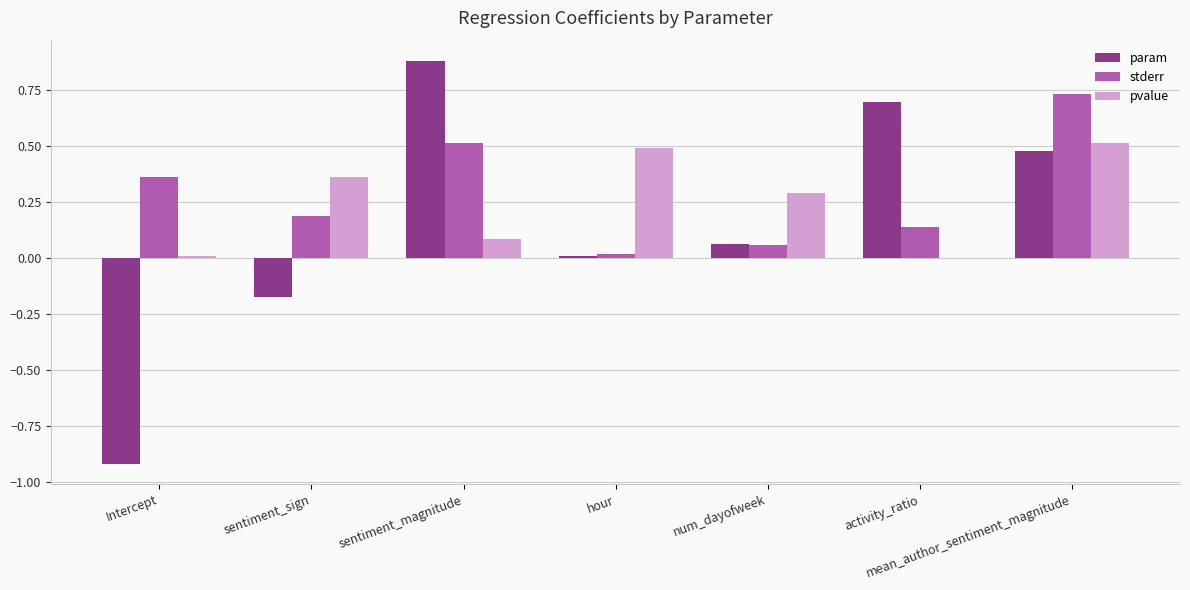

At which category is the sum across all series the highest?

mean_author_sentiment_magnitude